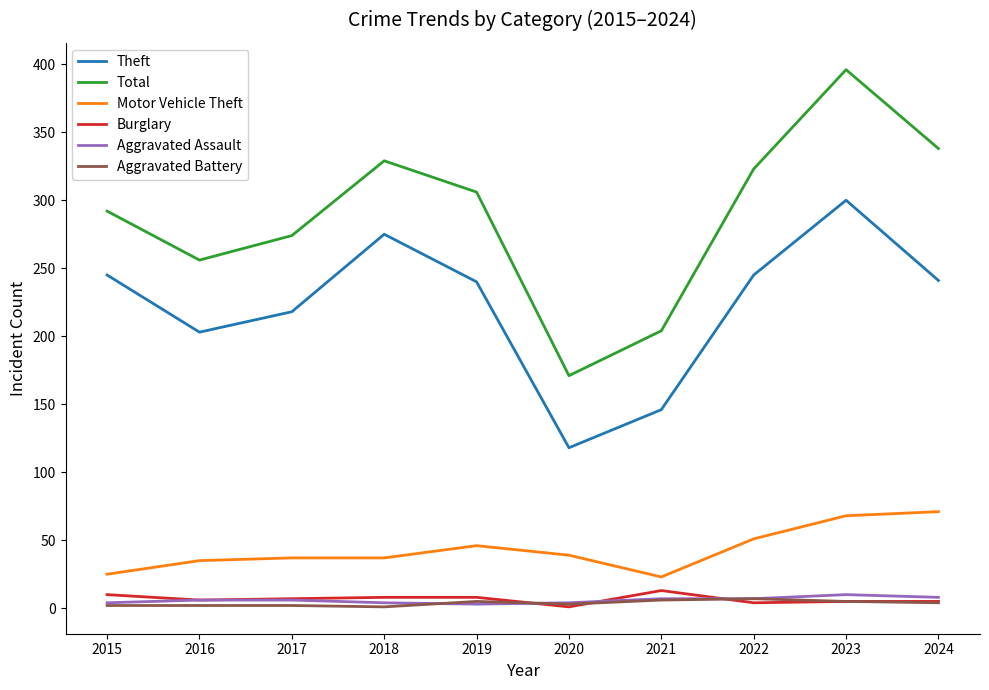

What is the highest value of the Aggravated Assault series?

10